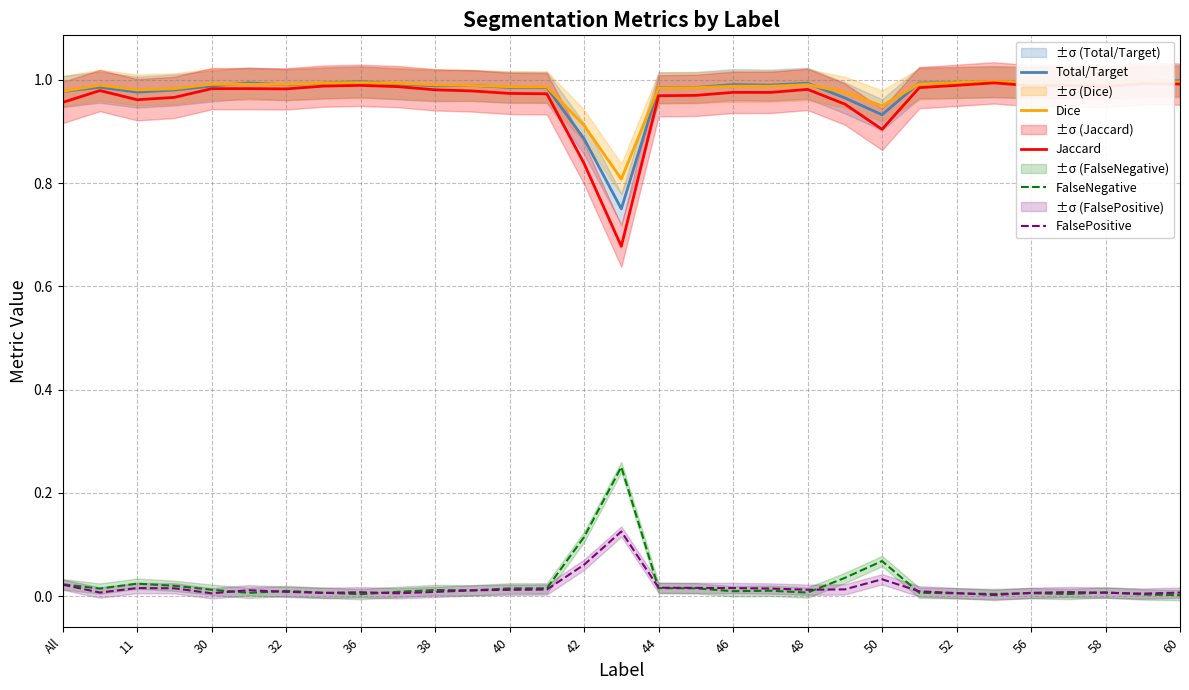

Is it true that Dice equals 1.5 at All?

False